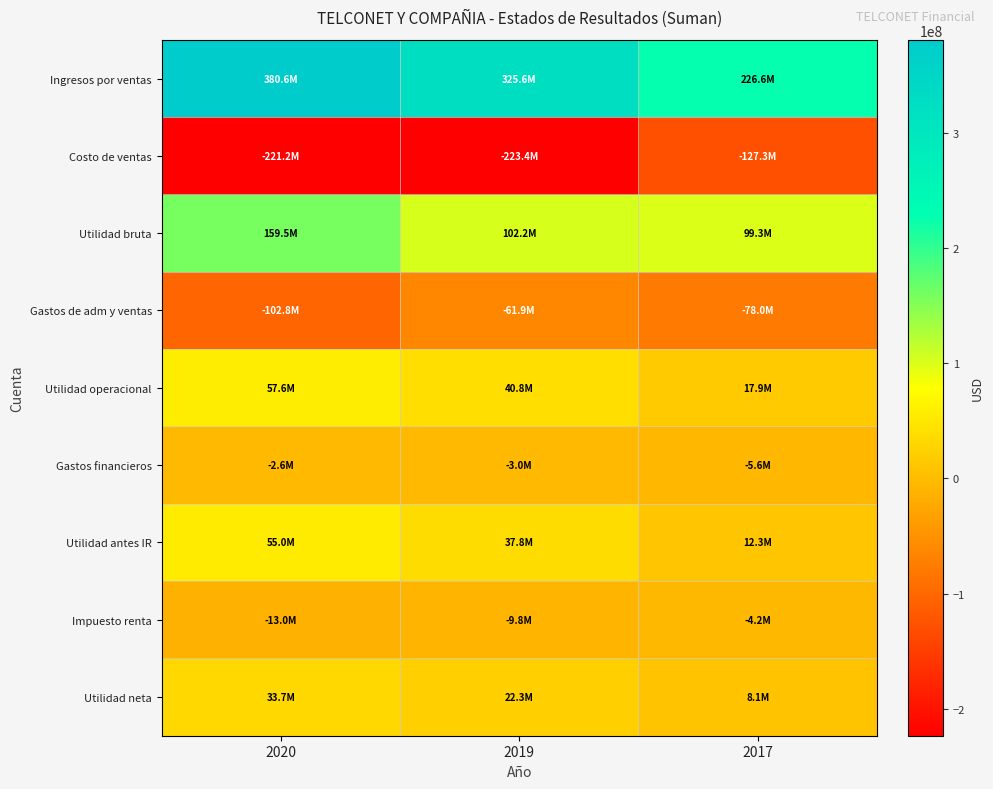

Between 2020 and 2017, which is larger?

2020